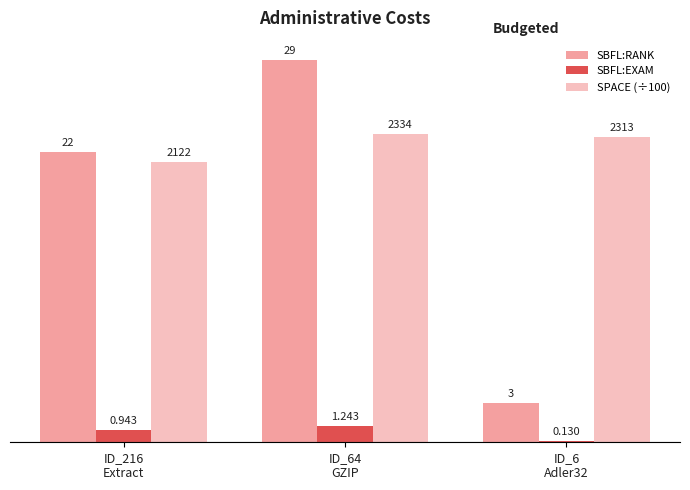

What is the value of the SBFL:EXAM bar at the 3rd from the left?

0.1